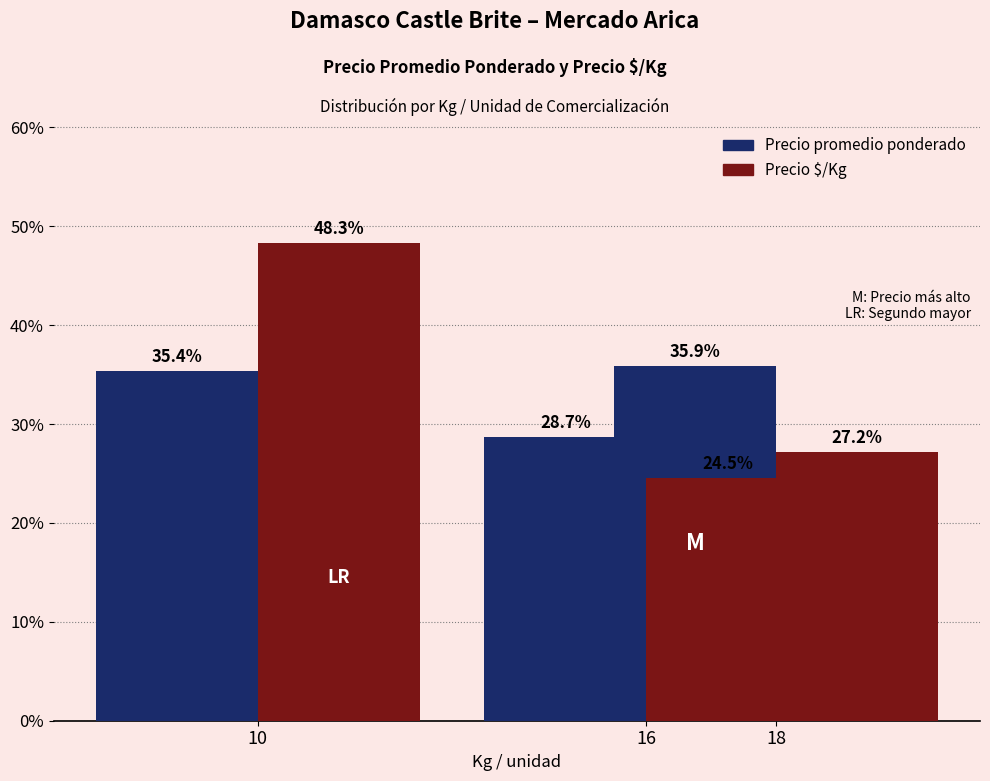

What is the value of the Precio $/Kg bar at the 2nd from the left?

24.5